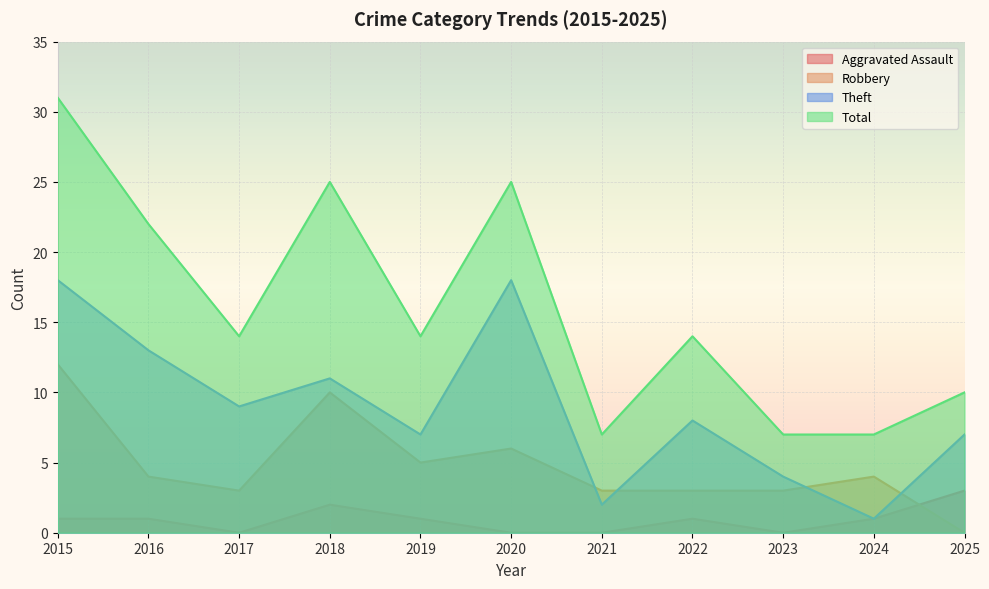

Between 2019 and 2015, which is larger?

2019